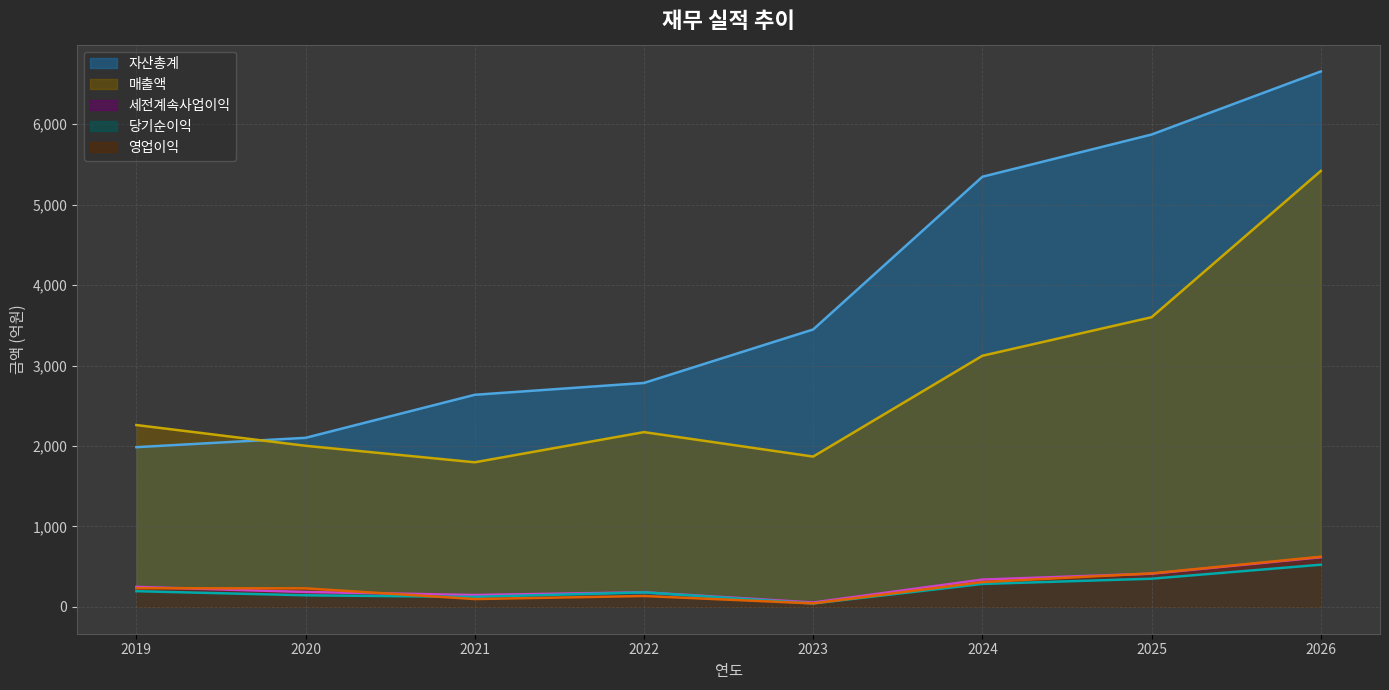

List the series in order of their peak value, highest first.

자산총계, 매출액, 영업이익, 세전계속사업이익, 당기순이익